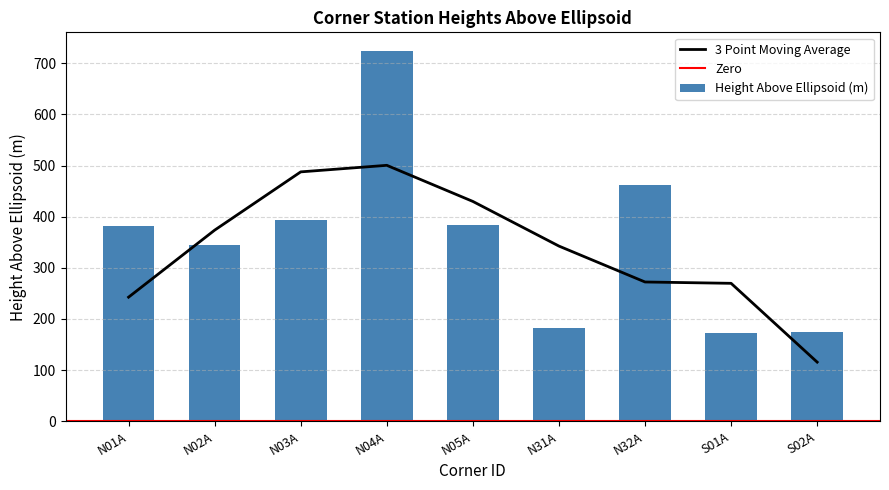

What position from the left is N01A?

1